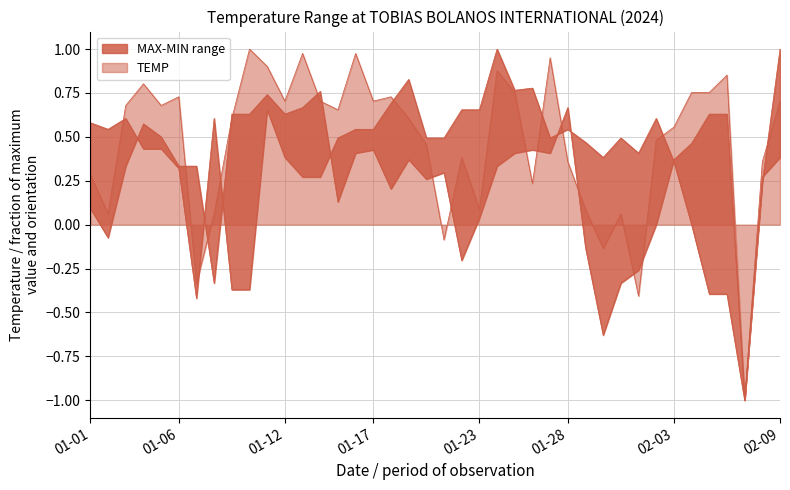

What is the difference between the maximum and minimum values in the TEMP series?

2.0